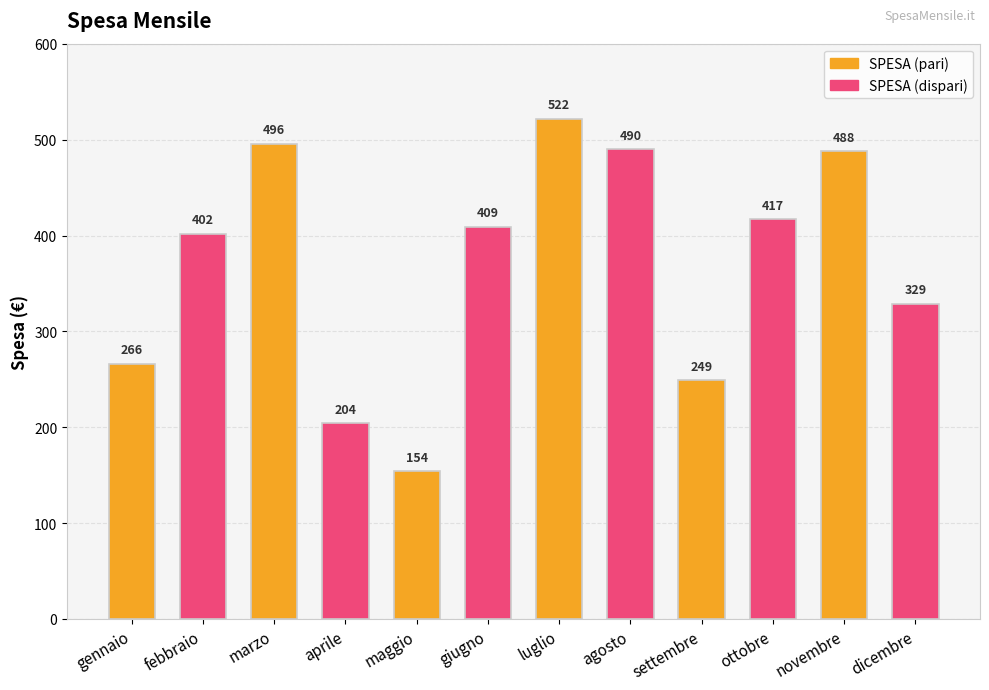

Where is the data nearest to the value 338?

dicembre